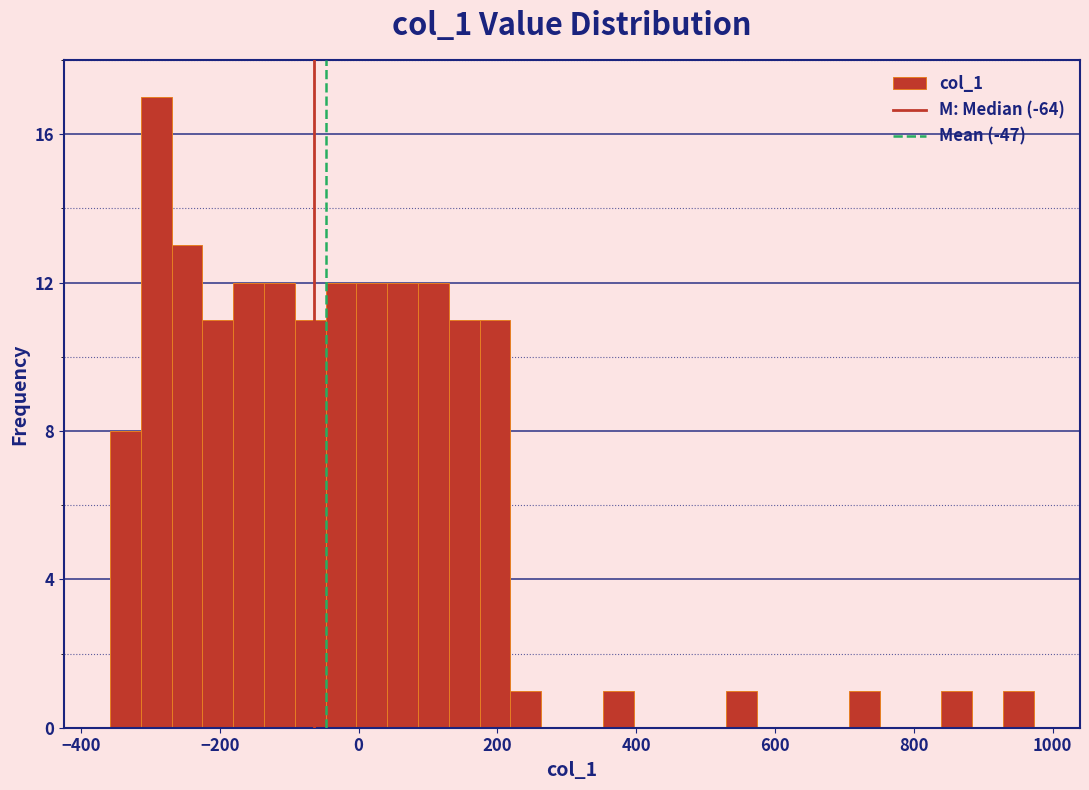

Read against the x-axis, roughly where is the centre of the tallest bar?

-300